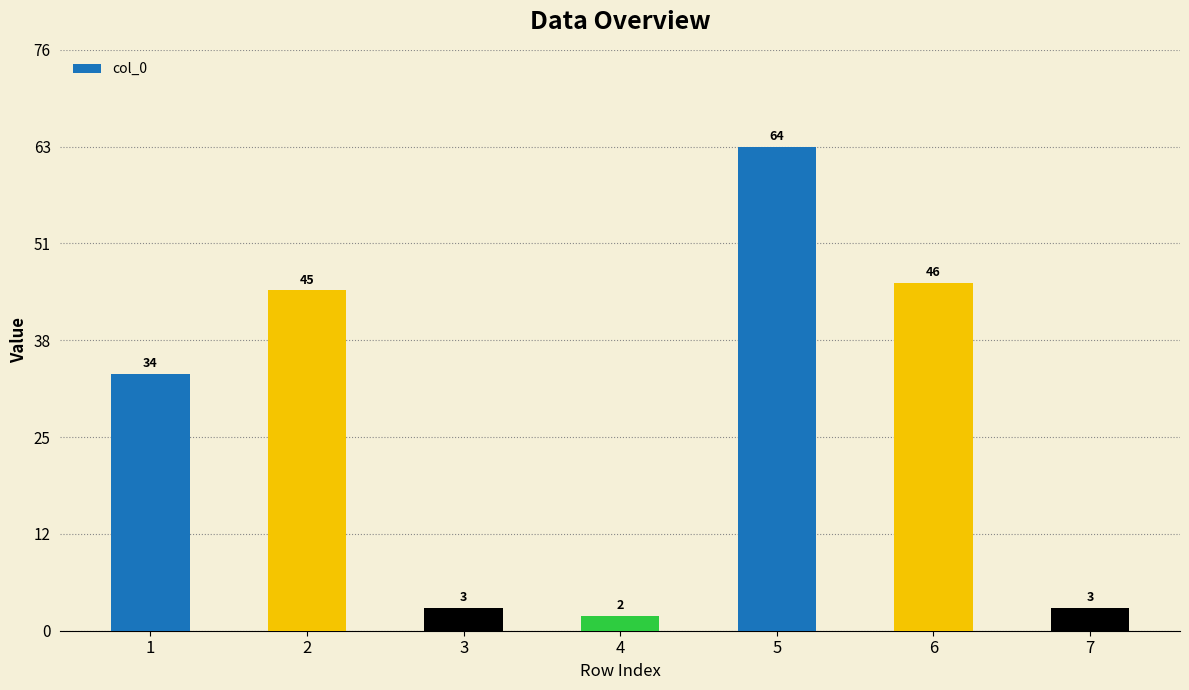

The value at 7 is 3. True or false?

True